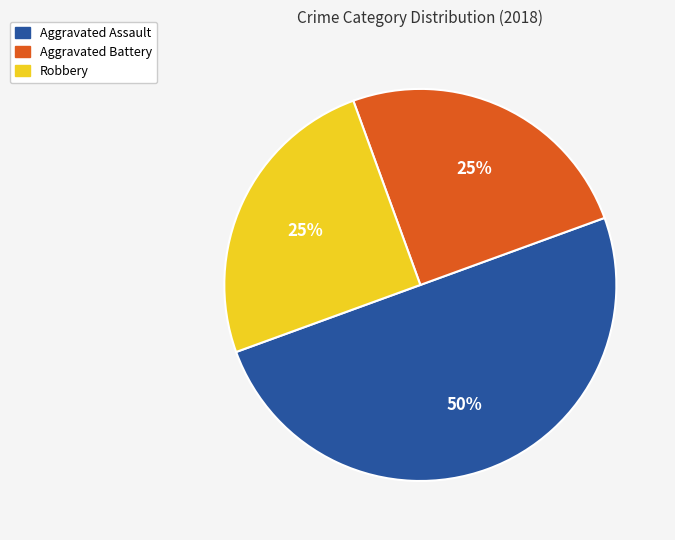

Between Robbery and Aggravated Assault, which is larger?

Aggravated Assault